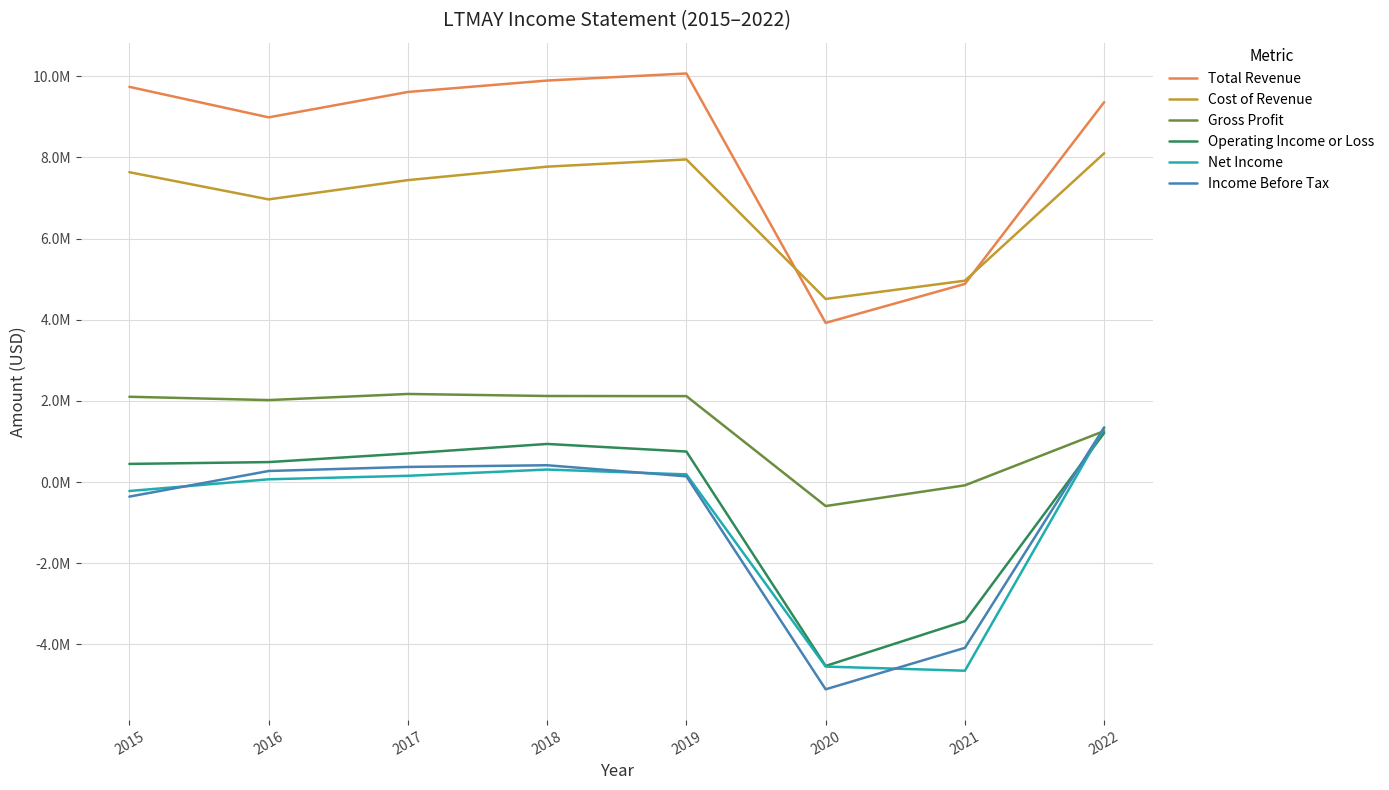

What are all the series names shown in the legend?

Total Revenue, Cost of Revenue, Gross Profit, Operating Income or Loss, Net Income, Income Before Tax